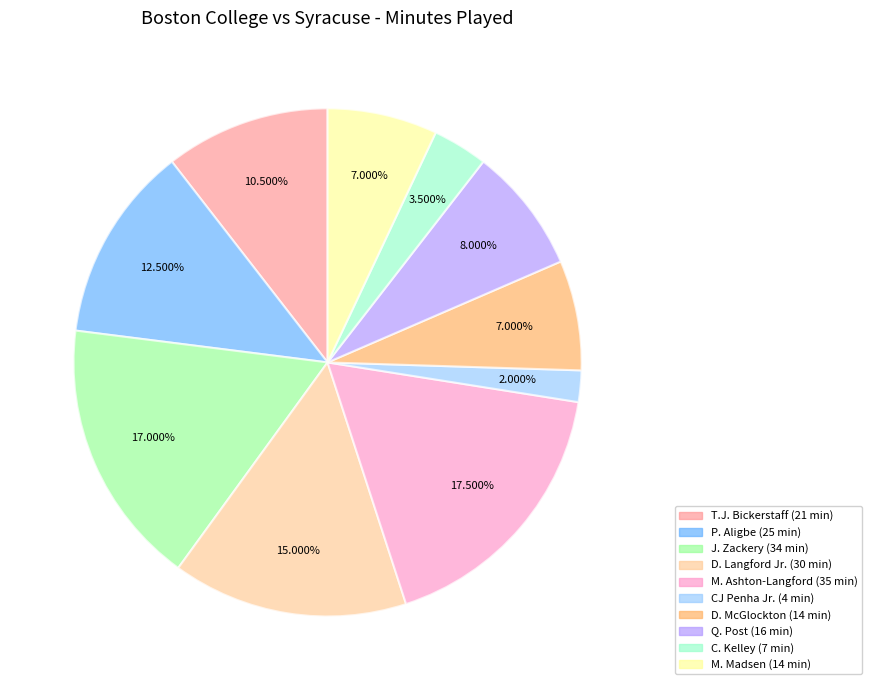

Does any single category account for the majority?

No